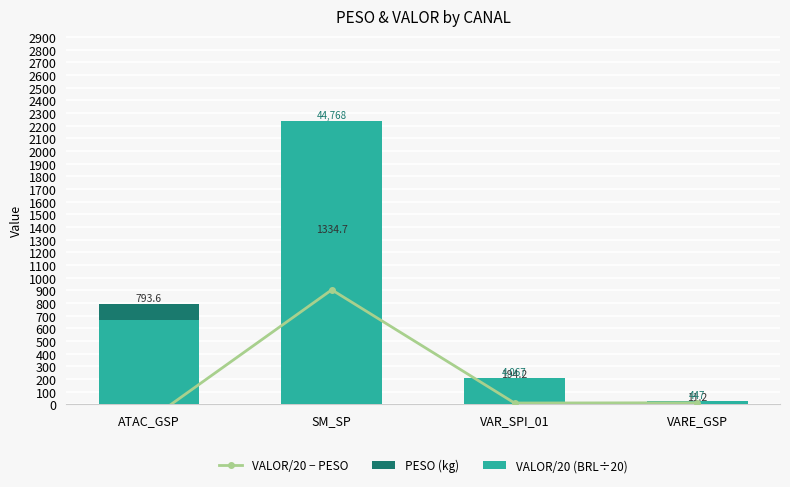

What is the maximum value for VALOR/20 − PESO?

903.7